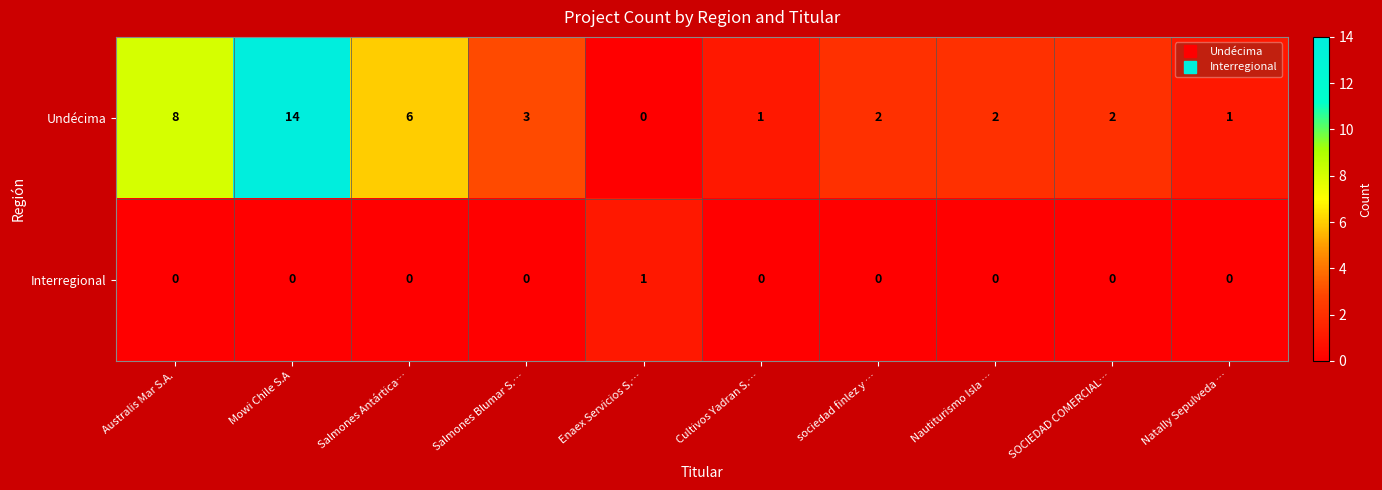

At which category does the chart reach its peak across all series?

Mowi Chile S.A